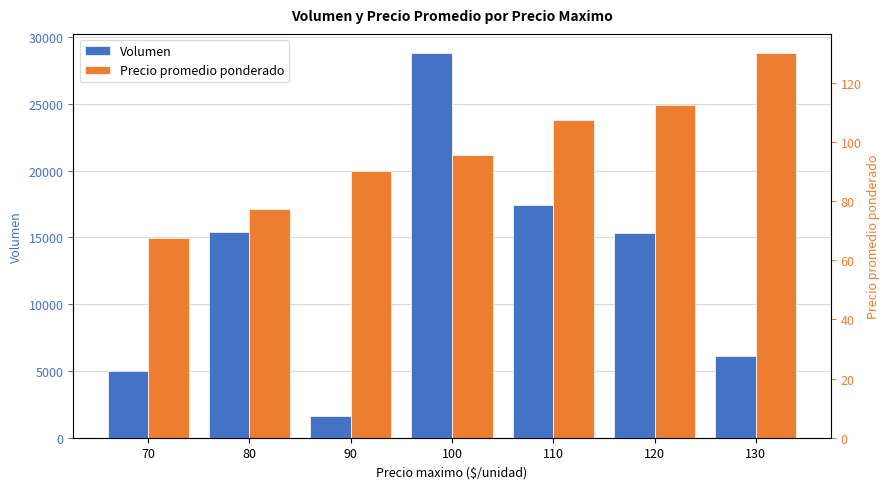

The value of Volumen at 110 is 17400.0. True or false?

True